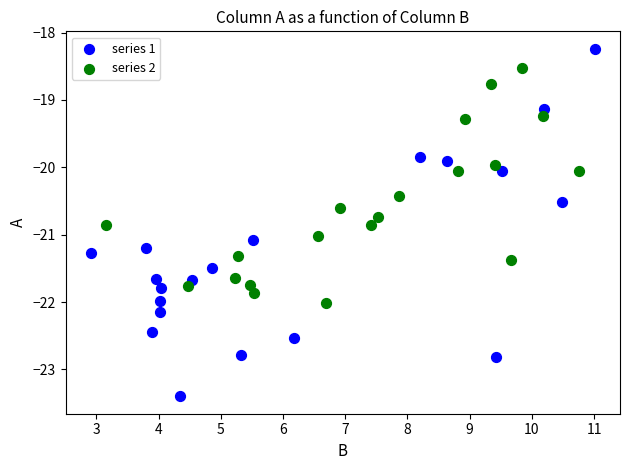

Which series has the widest spread of Y values?

series 1